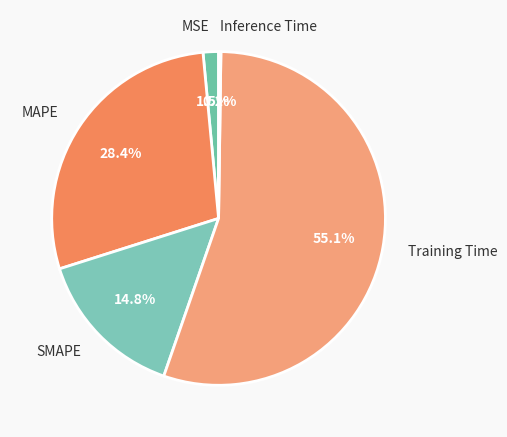

What percentage is the Training Time slice, to the nearest percent?

55%